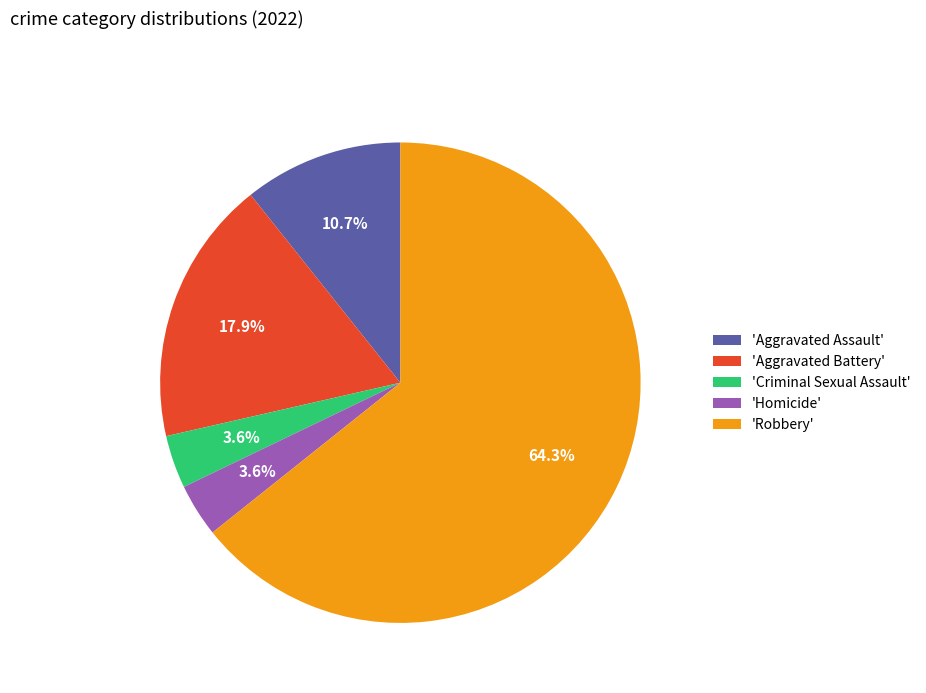

Combined, do 'Homicide' and 'Aggravated Battery' account for over 50%?

No